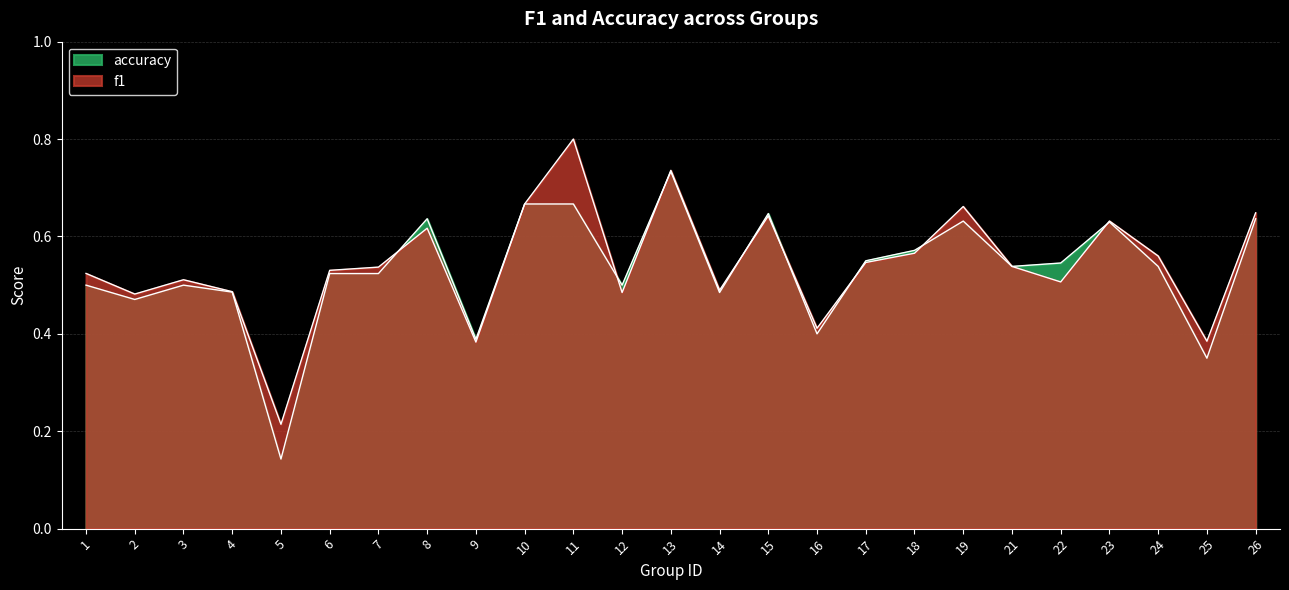

Count the number of data series in this chart.

2